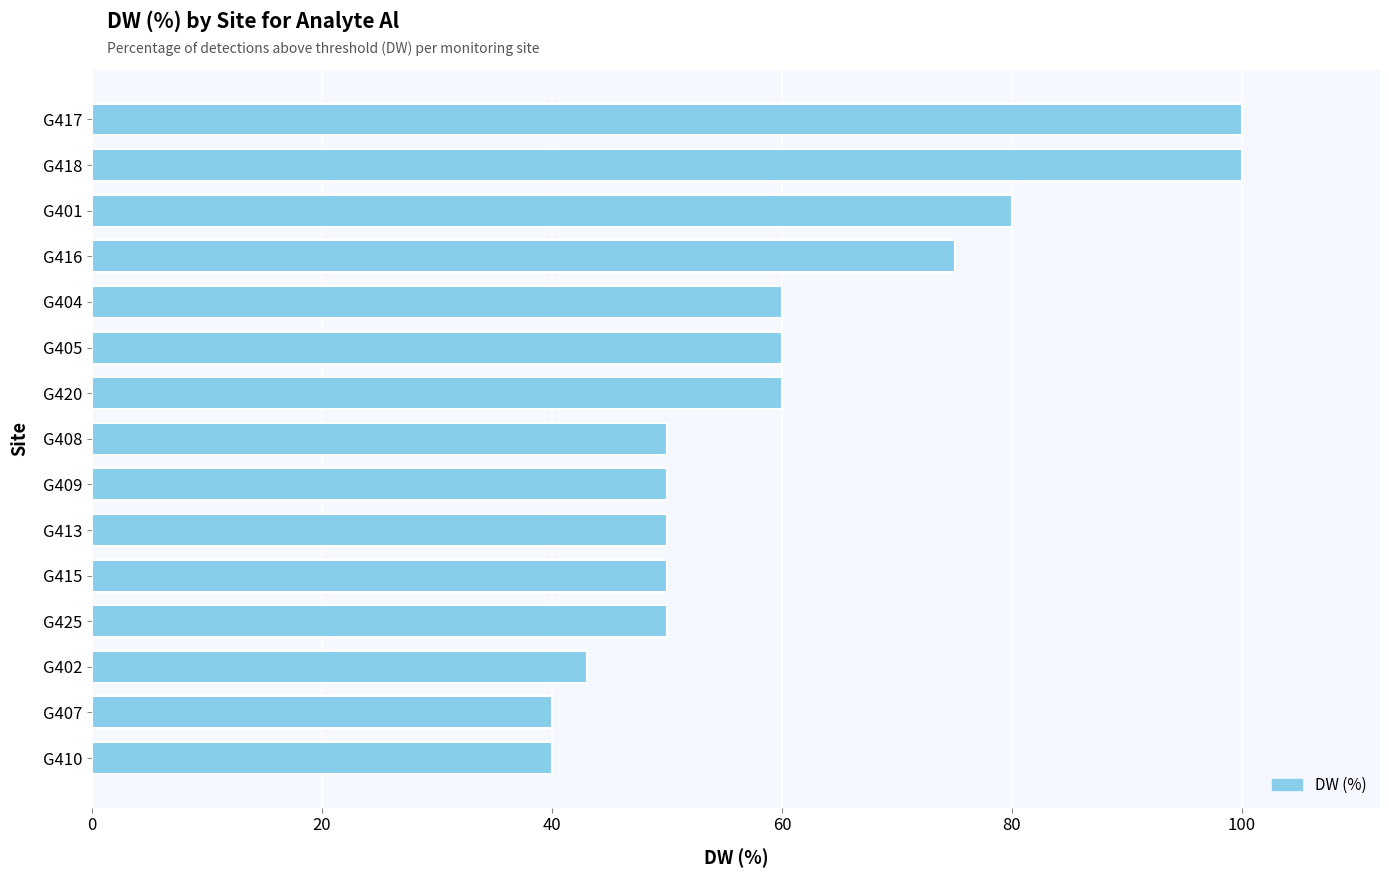

What is the difference between the maximum and second lowest values?

60